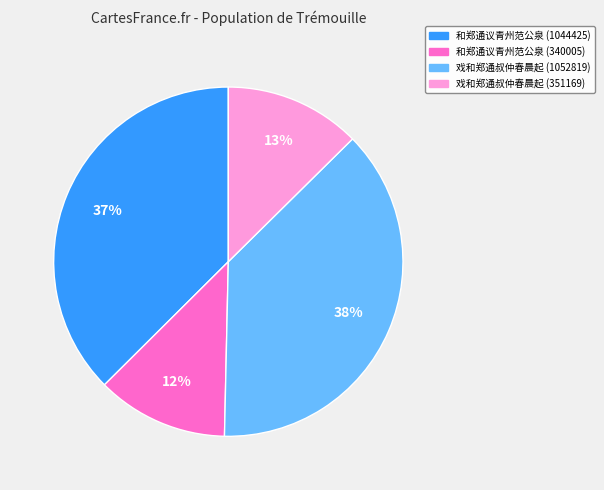

To the nearest percent, what is the difference between the largest and smallest slice percentages?

26%